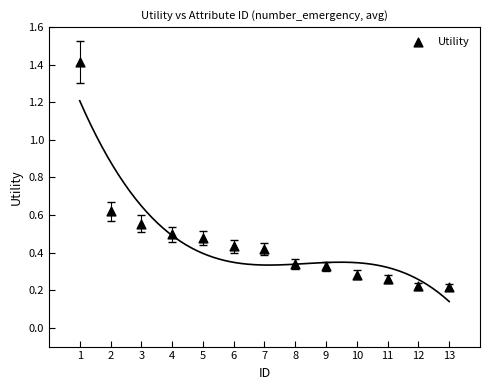

What is the range of X values (max minus min)?

12.0